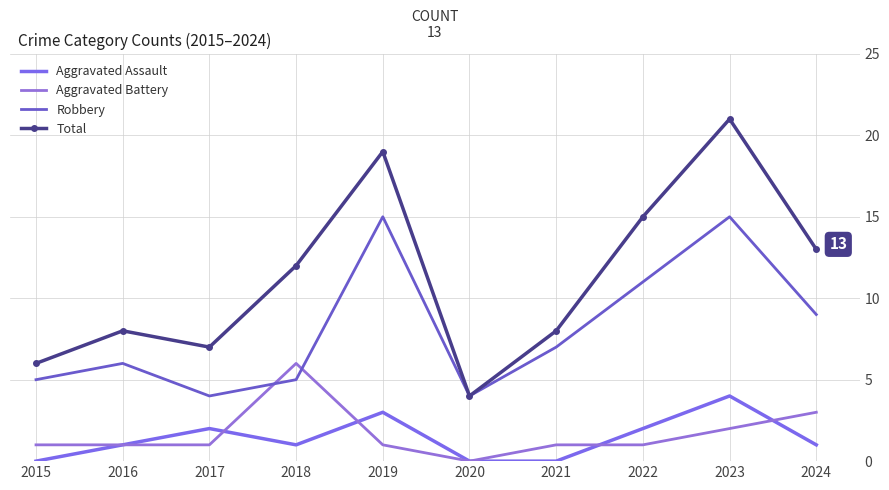

Which has a higher value, 2023 or 2024?

2023